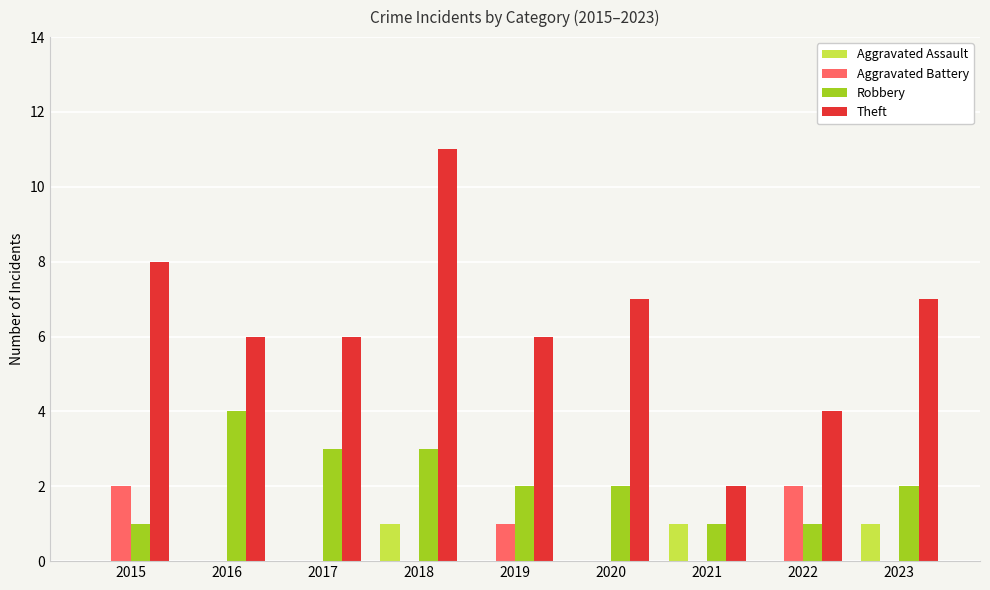

The value of Robbery at 2018 is 3. True or false?

True